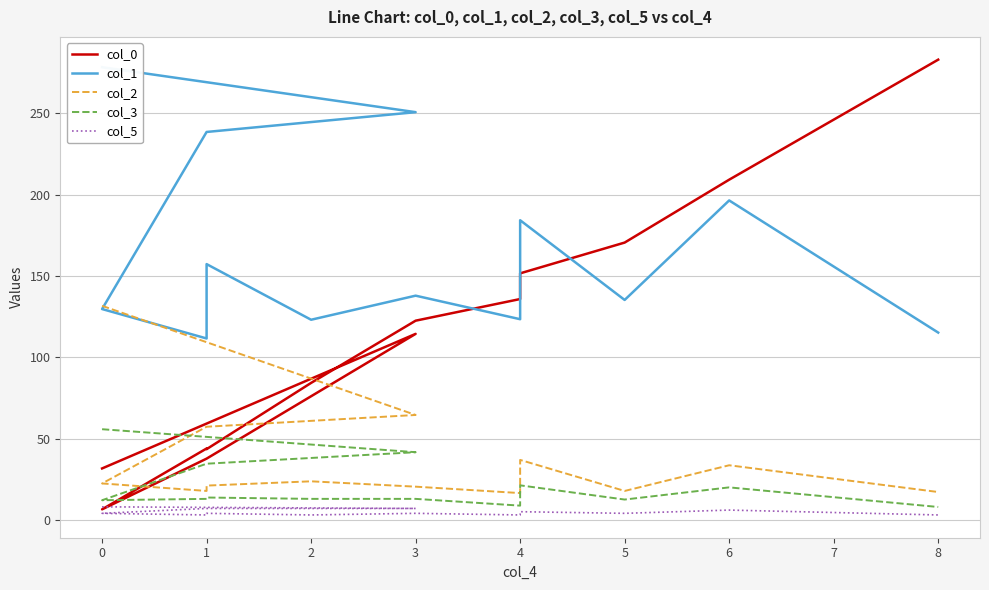

What is the difference between the col_5 values at 3 and 1?

4.0